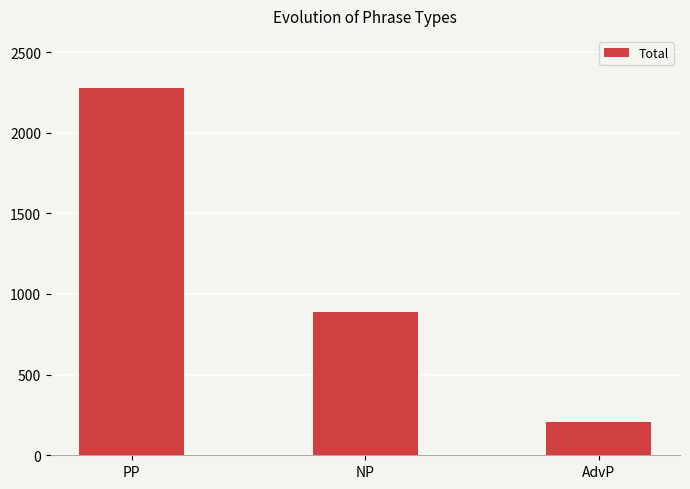

List the labels in order of value, smallest first.

AdvP, NP, PP